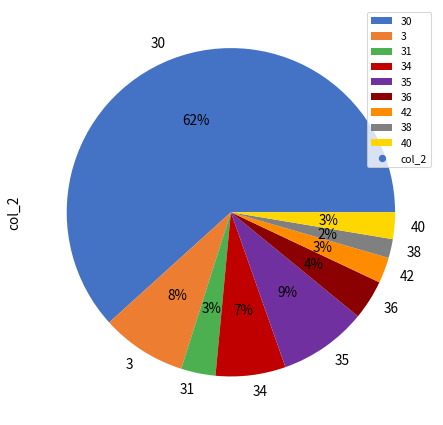

Is the sum of 42 and 30 greater than half?

Yes